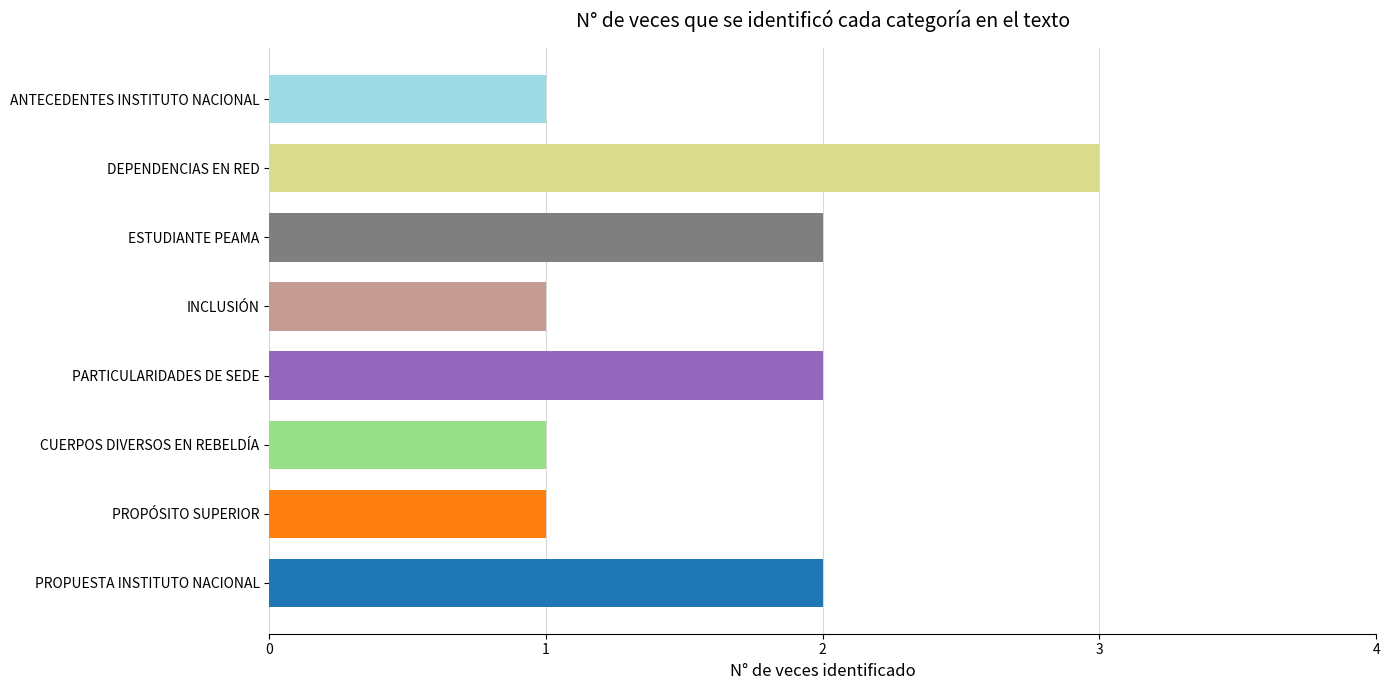

What is the greatest value displayed?

3